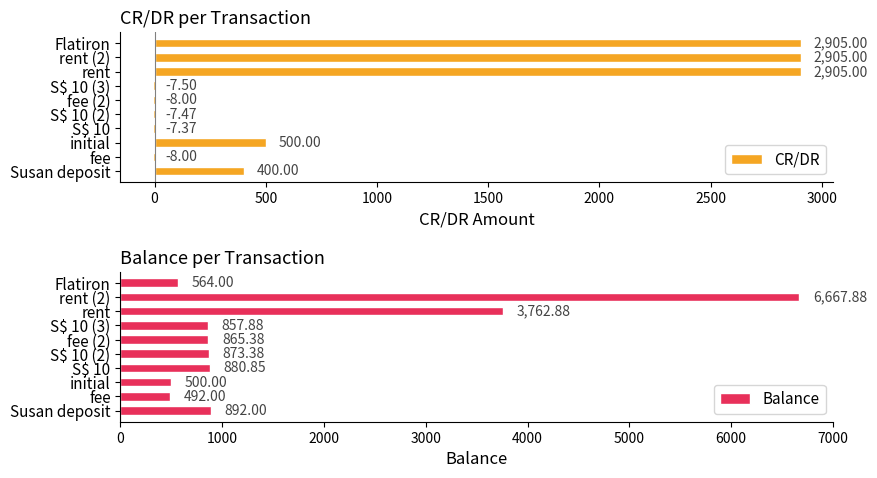

Where is Balance nearest to the value 3579?

rent